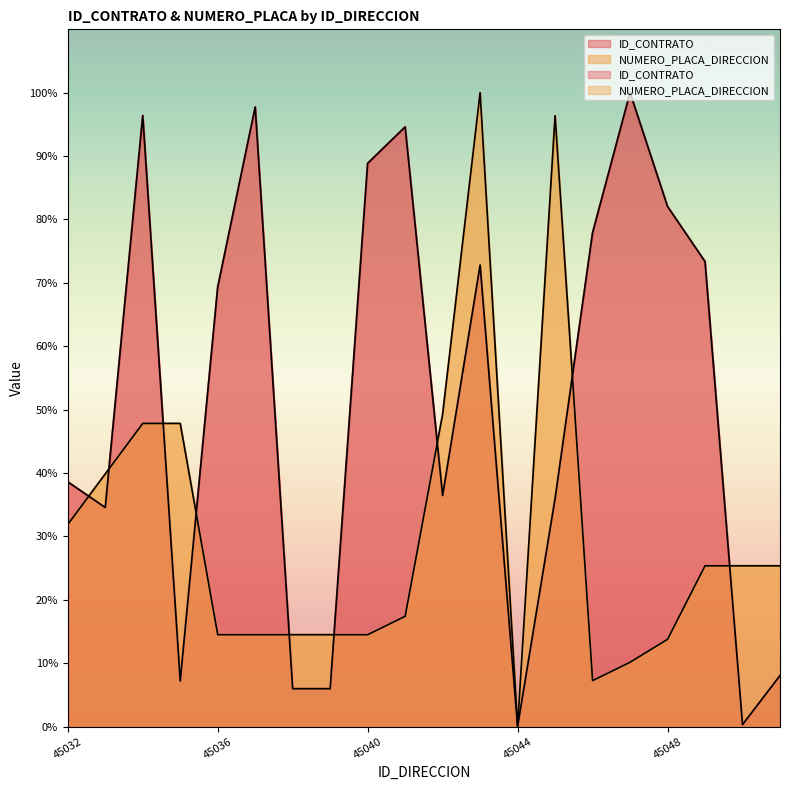

Is it true that NUMERO_PLACA_DIRECCION equals 47.8 at 45035?

True